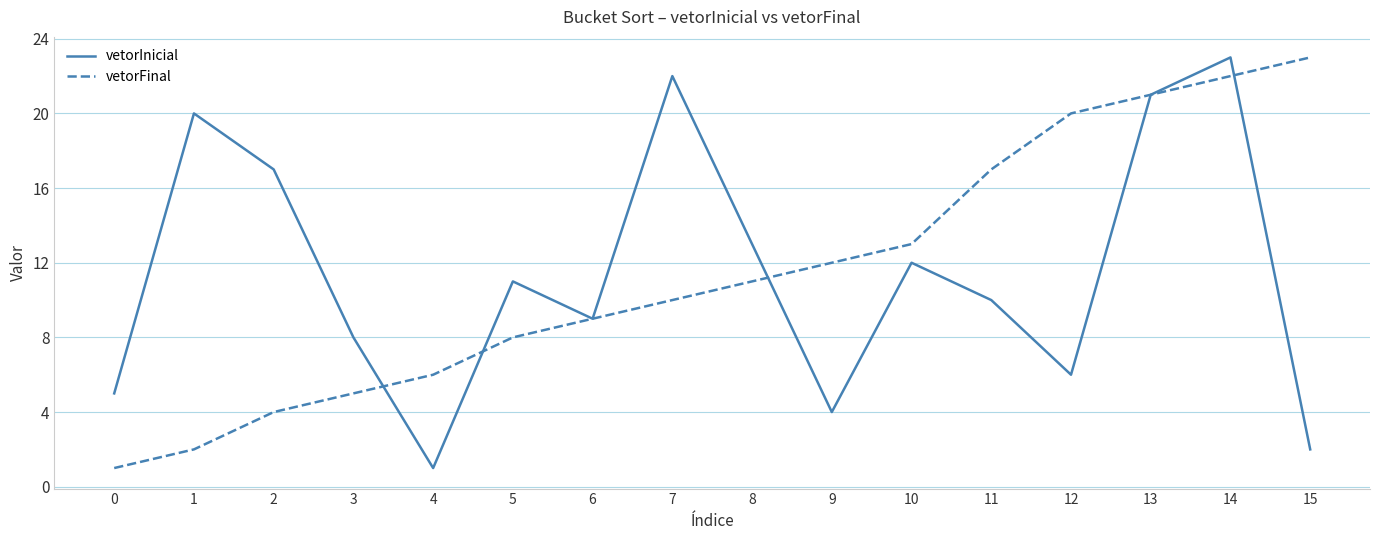

At 9, list the series in order from smallest to largest.

vetorInicial, vetorFinal